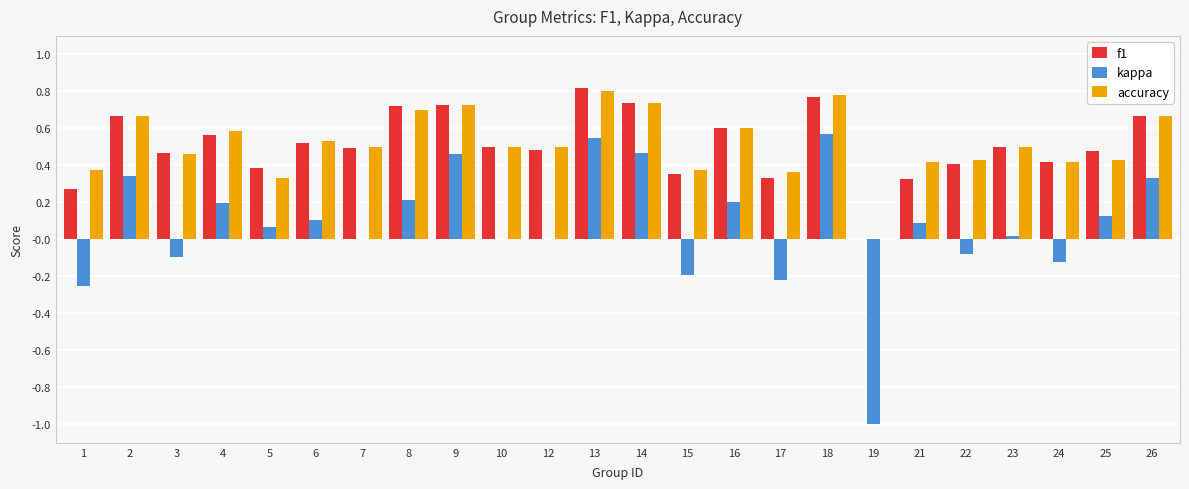

The value of accuracy at 26 is 0.2. True or false?

False